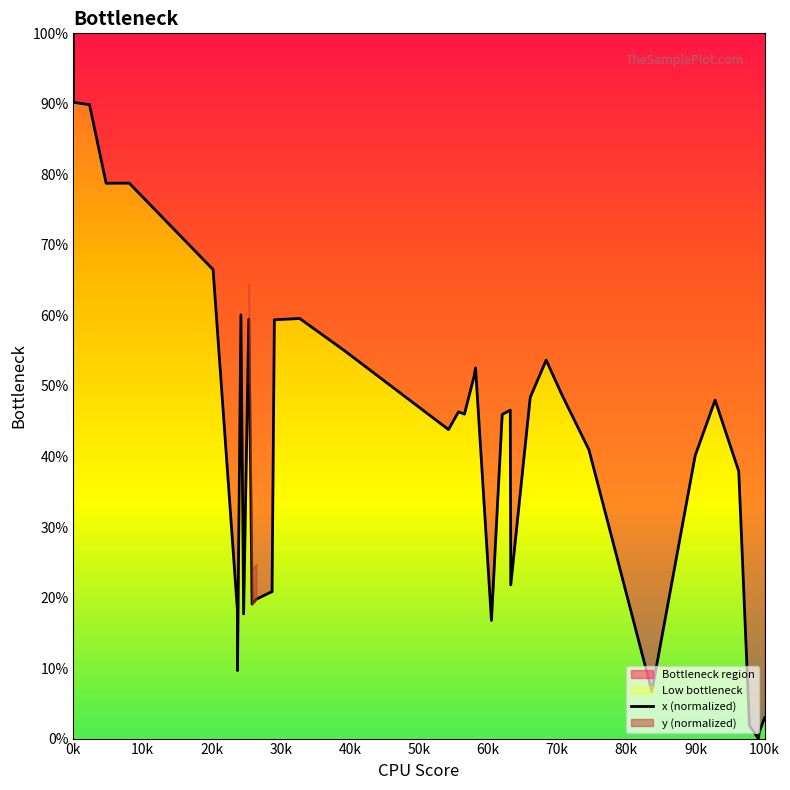

Is it true that the value at 20k is 48.6?

False